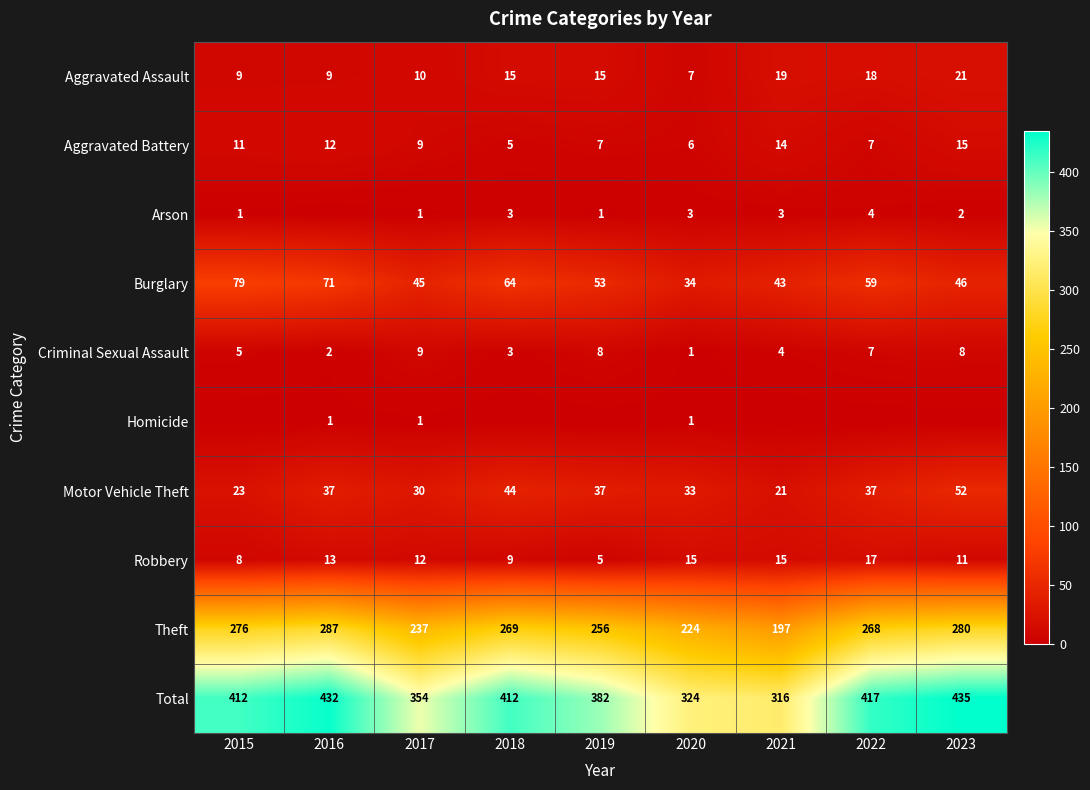

How many values in the Burglary series are below 53?

4